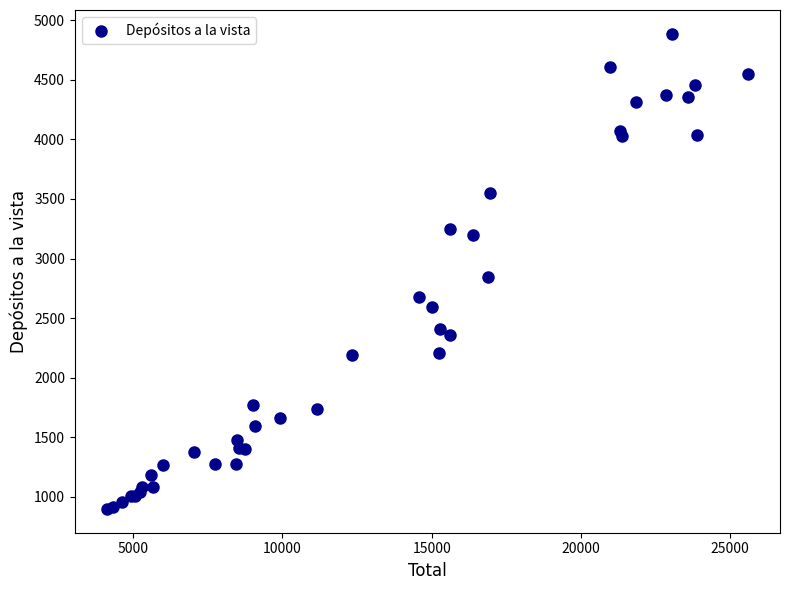

What Y value in the scatter plot is closest to 2892?

2844.5